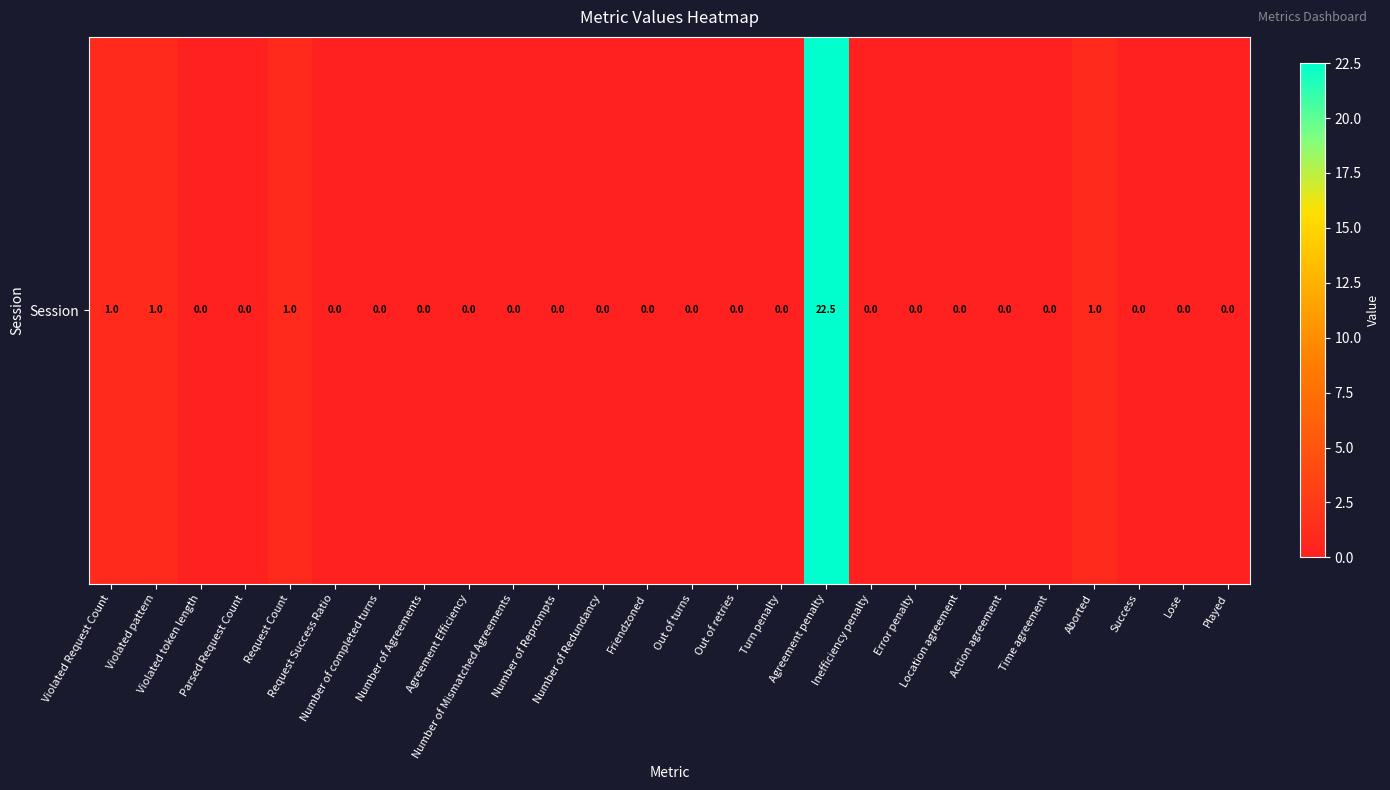

List the labels in order of value, largest first.

Agreement penalty, Violated Request Count, Violated pattern, Request Count, Aborted, Violated token length, Parsed Request Count, Request Success Ratio, Number of completed turns, Number of Agreements, Agreement Efficiency, Number of Mismatched Agreements, Number of Reprompts, Number of Redundancy, Friendzoned, Out of turns, Out of retries, Turn penalty, Inefficiency penalty, Error penalty, Location agreement, Action agreement, Time agreement, Success, Lose, Played